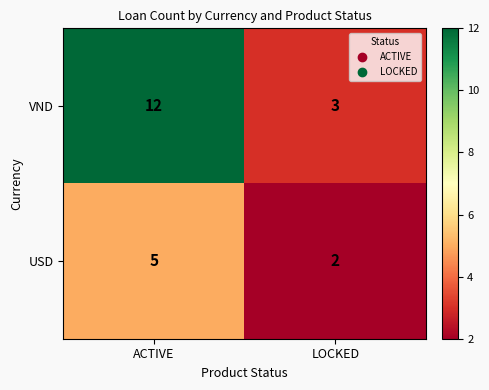

What is the difference between the highest and lowest values at LOCKED?

1